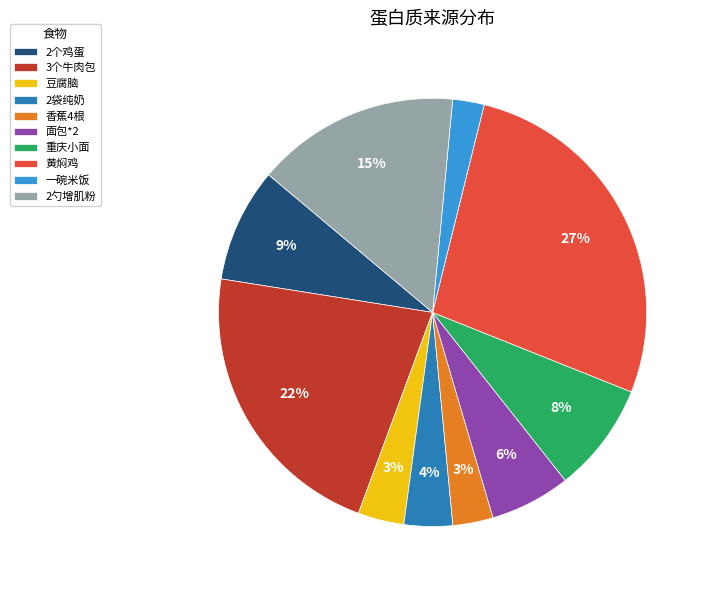

The 2袋纯奶 slice represents 4% of the pie. True or false?

True